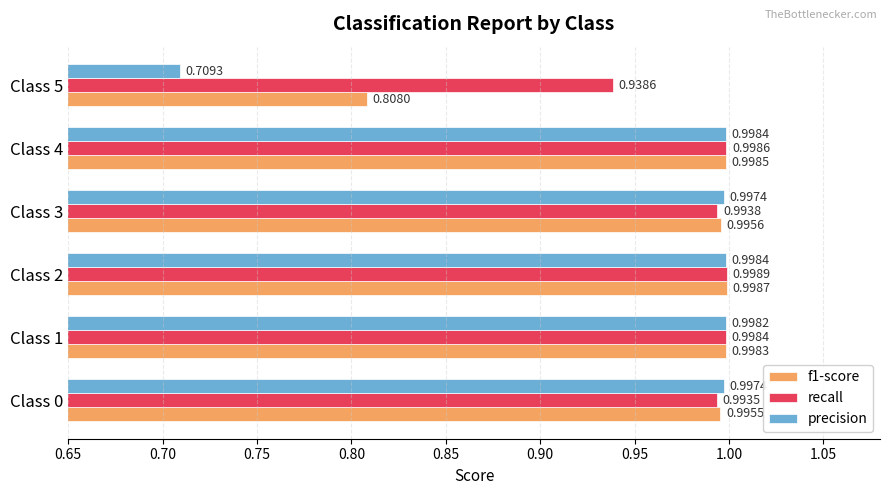

What is the difference between the maximum and minimum values in the precision series?

0.3